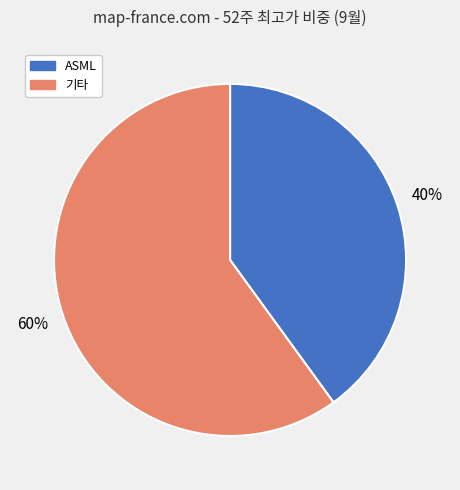

Is there any slice that represents more than half of the pie?

Yes